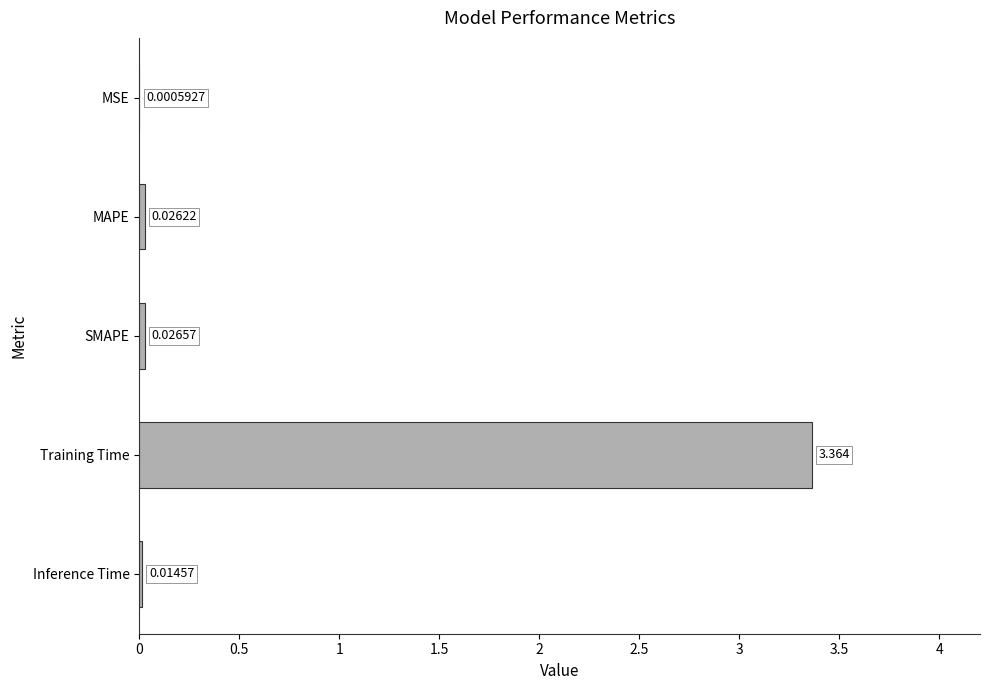

At which label is the value closest to 1?

SMAPE